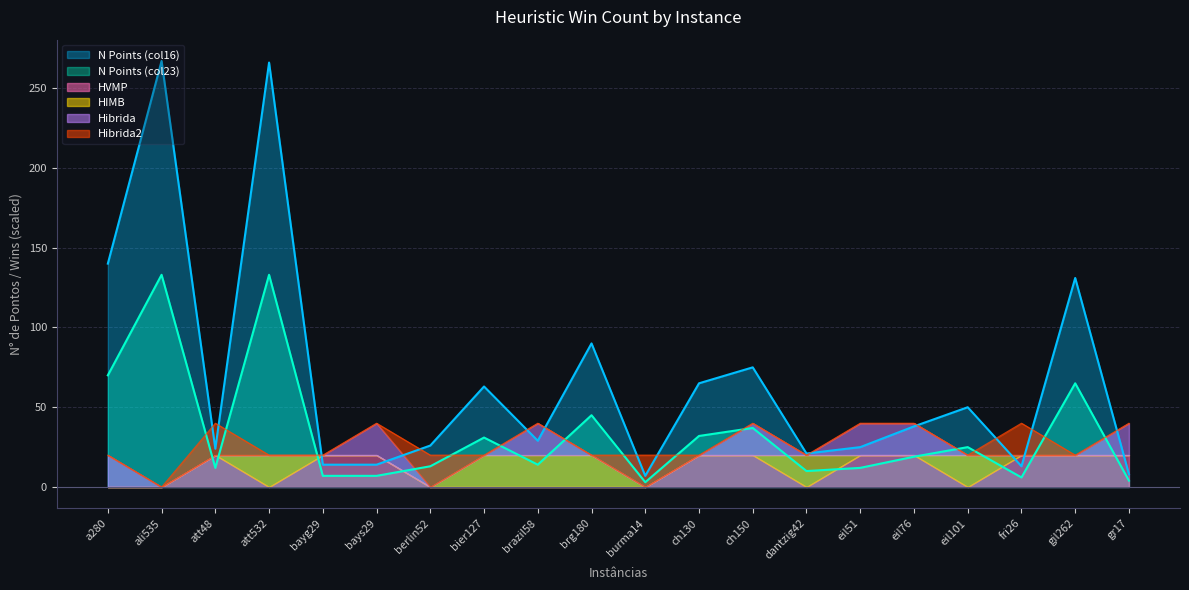

True or false: N_points_col23 and N_points_col16 cross at least once.

False